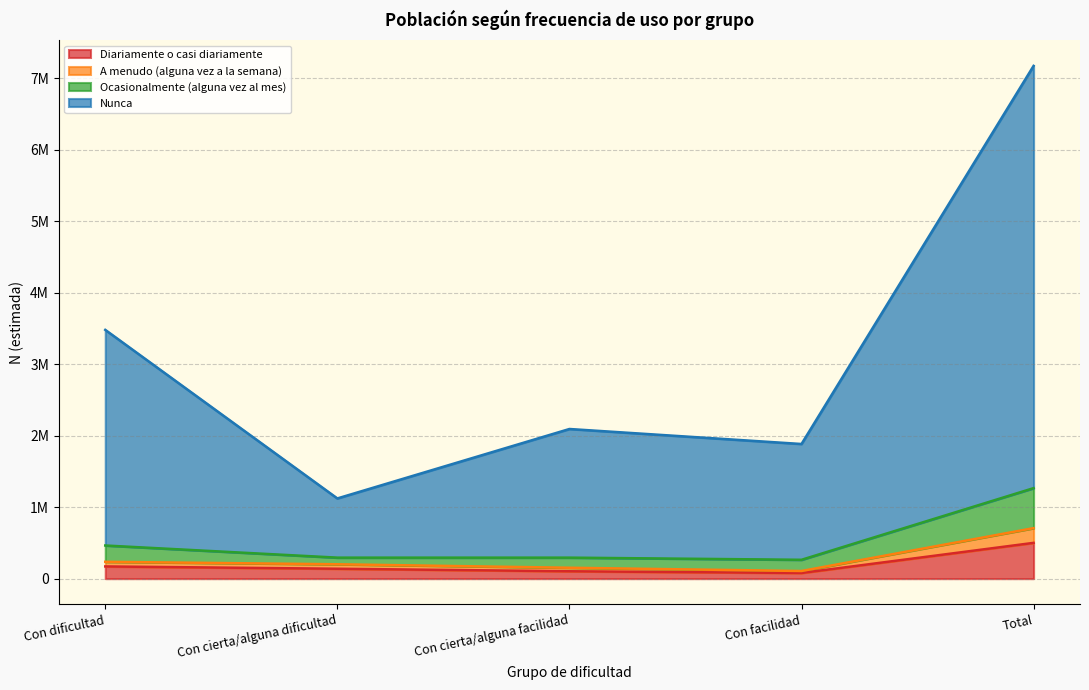

Is the value of A menudo (alguna vez a la semana) at Con cierta/alguna dificultad greater than the value of Ocasionalmente (alguna vez al mes) at Total?

No